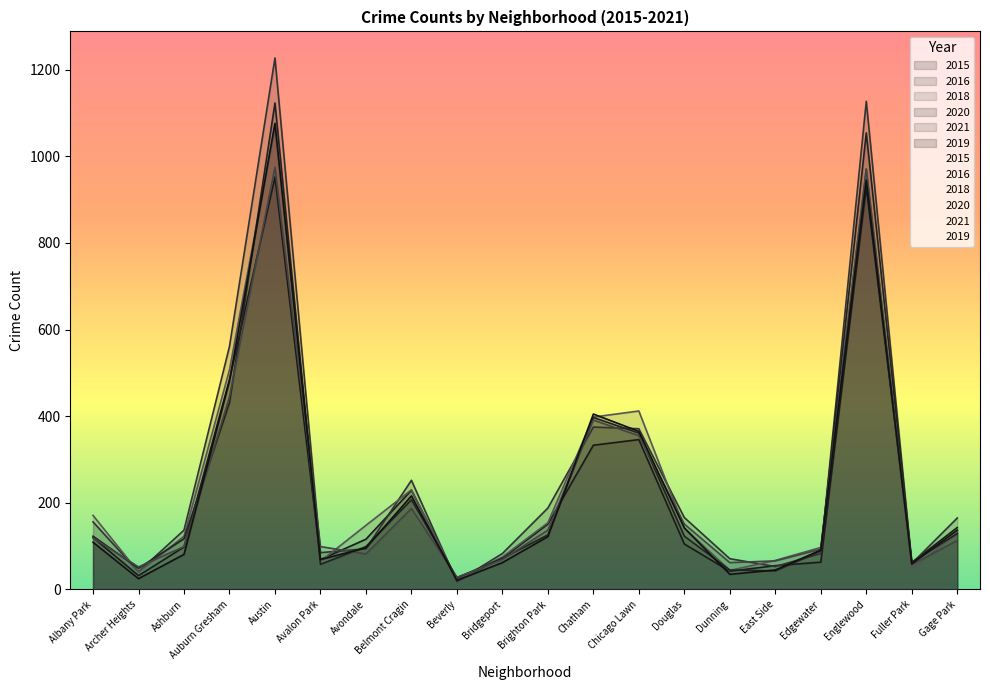

How many values in the 2018 series exceed 142?

9